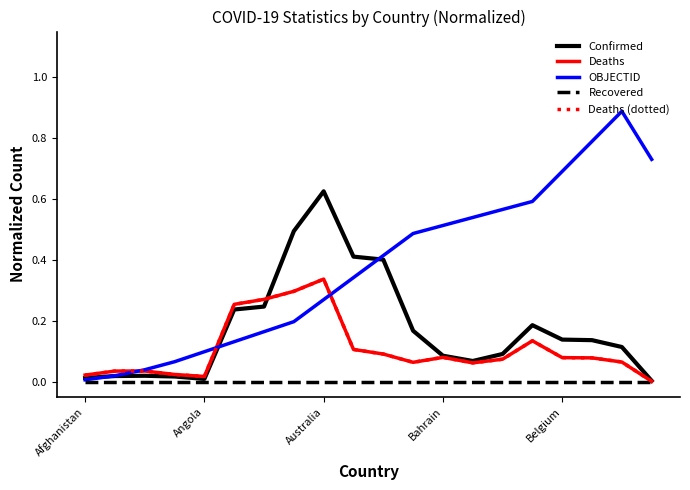

At which category is the sum across all series the highest?

Australia